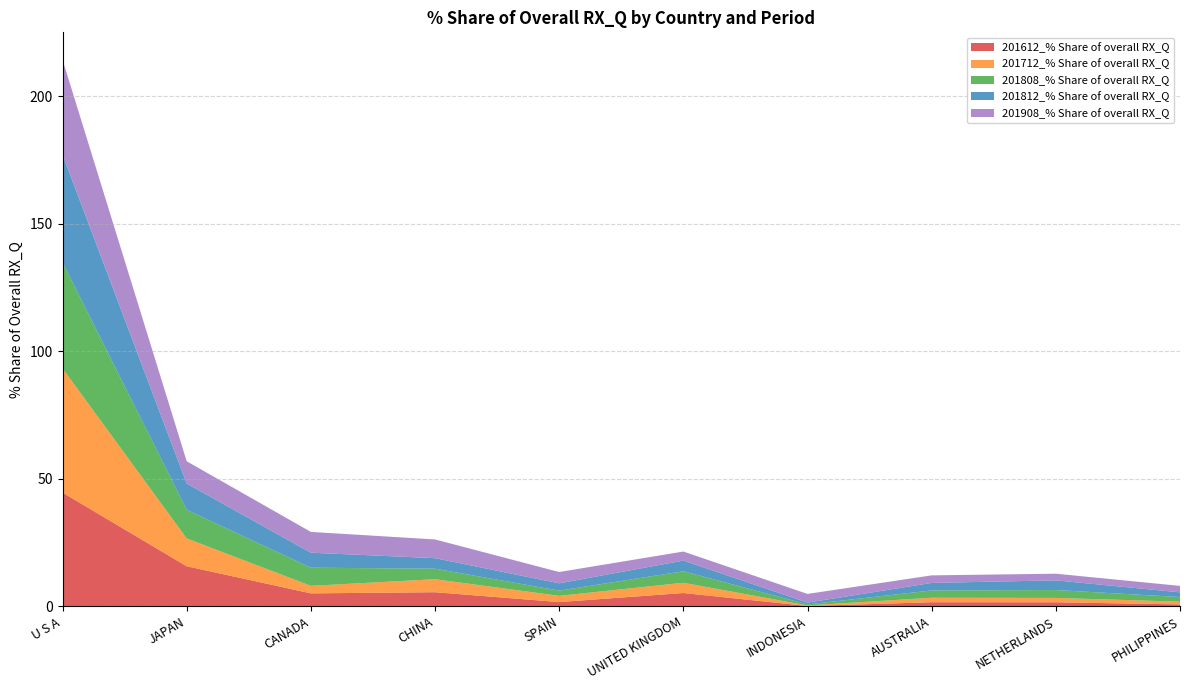

Reading left to right, list all the values displayed in this chart.

201612_% Share of overall RX_Q: U S A=44.6	JAPAN=15.7	CANADA=5.1	CHINA=5.5	SPAIN=1.7	UNITED KINGDOM=5.2	INDONESIA=0.1	AUSTRALIA=1.6	NETHERLANDS=1.6	PHILIPPINES=0.8
201712_% Share of overall RX_Q: U S A=48.7	JAPAN=10.9	CANADA=2.9	CHINA=5.1	SPAIN=2.4	UNITED KINGDOM=4.0	INDONESIA=0.2	AUSTRALIA=1.8	NETHERLANDS=1.7	PHILIPPINES=1.1
201808_% Share of overall RX_Q: U S A=41.5	JAPAN=11.2	CANADA=7.1	CHINA=4.1	SPAIN=2.0	UNITED KINGDOM=4.5	INDONESIA=0.4	AUSTRALIA=2.9	NETHERLANDS=3.1	PHILIPPINES=1.8
201812_% Share of overall RX_Q: U S A=42.2	JAPAN=10.3	CANADA=5.9	CHINA=4.1	SPAIN=2.9	UNITED KINGDOM=4.2	INDONESIA=0.7	AUSTRALIA=2.9	NETHERLANDS=3.8	PHILIPPINES=1.8
201908_% Share of overall RX_Q: U S A=37.3	JAPAN=8.7	CANADA=8.2	CHINA=7.3	SPAIN=4.4	UNITED KINGDOM=3.6	INDONESIA=3.4	AUSTRALIA=3.0	NETHERLANDS=2.6	PHILIPPINES=2.5